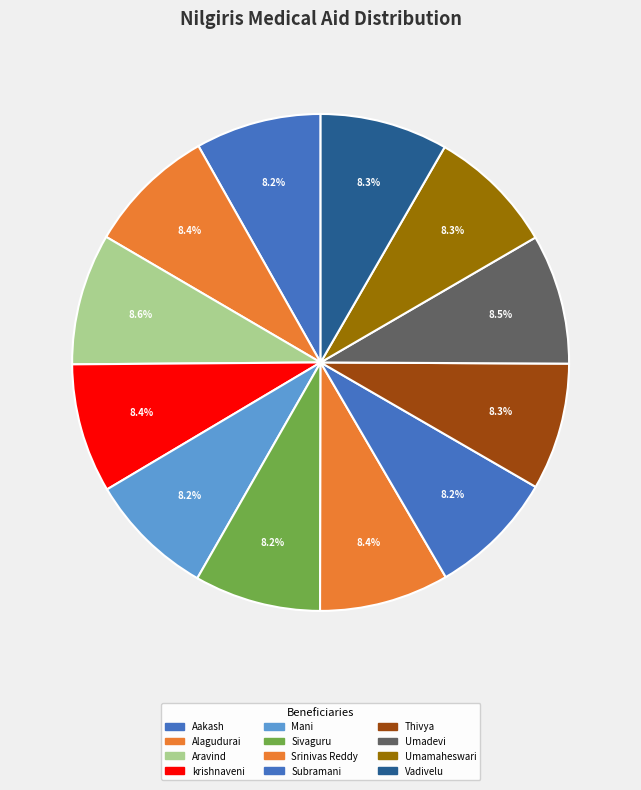

How many slices are in this pie chart?

12